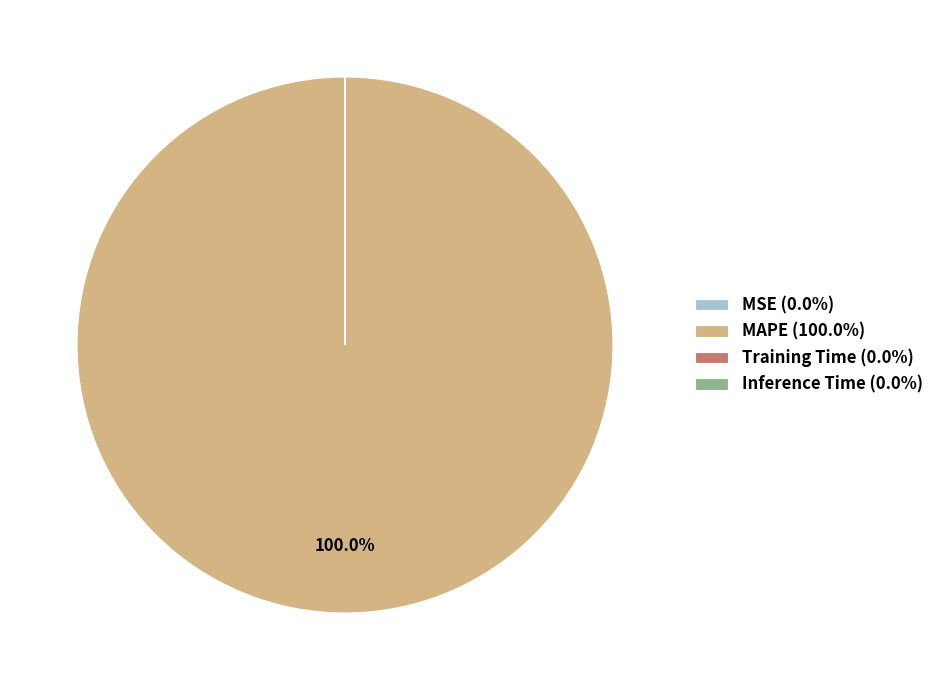

Is there any slice that represents more than half of the pie?

Yes